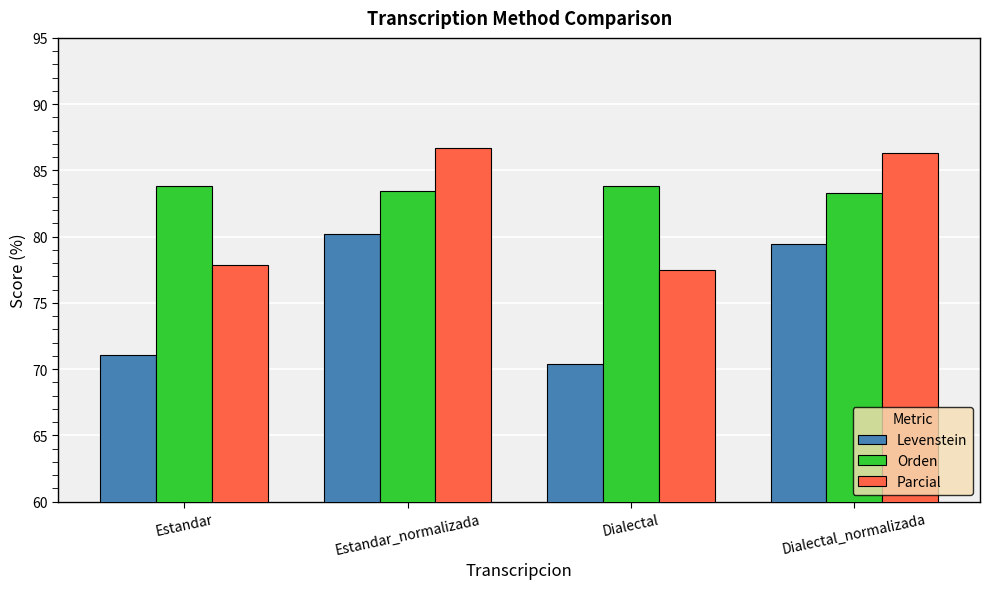

List the series in order of their overall mean, highest first.

Orden, Parcial, Levenstein